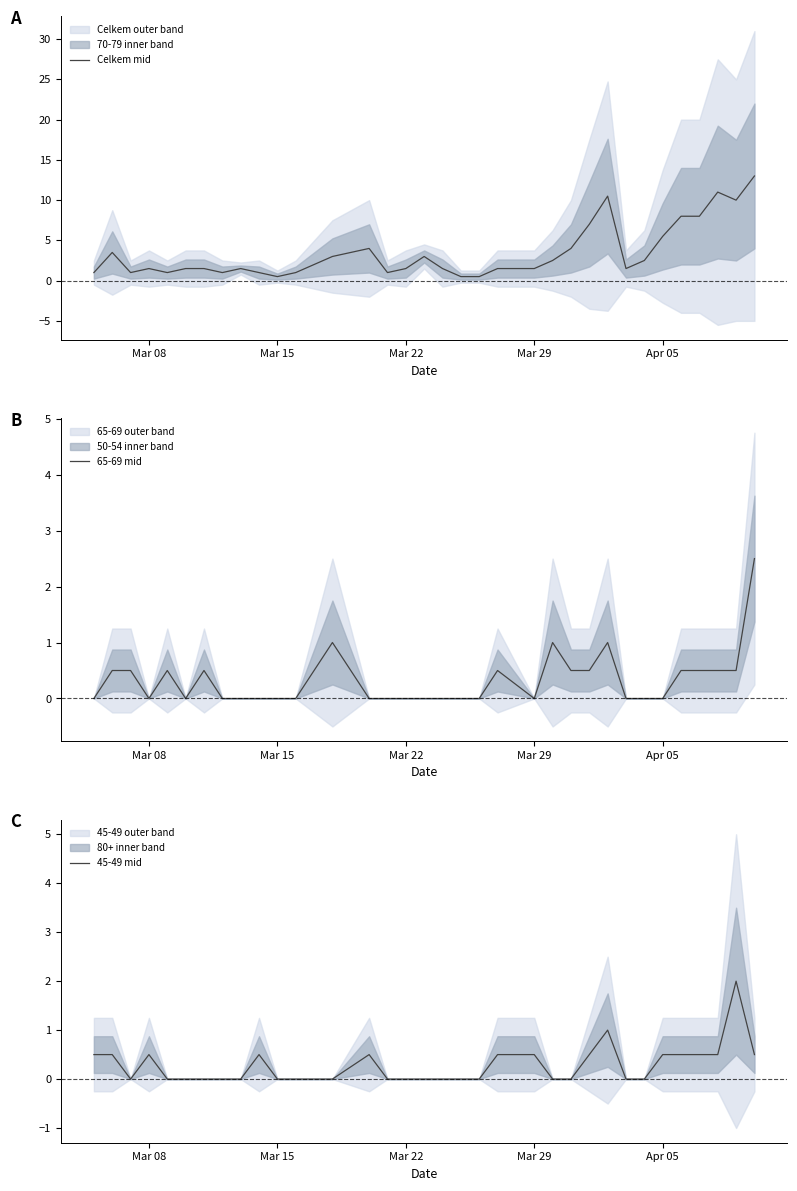

Which series has the largest range (max minus min)?

Celkem mid